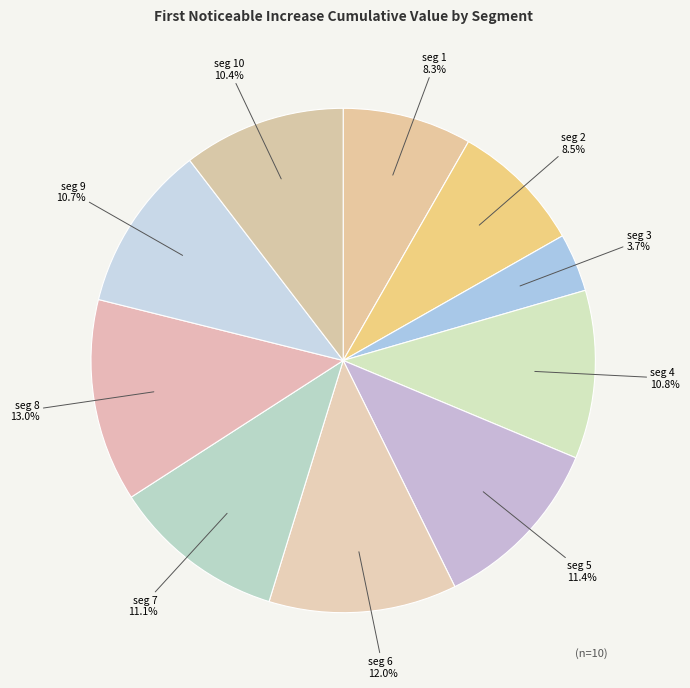

Which category has the biggest portion of the pie?

signal segment 8